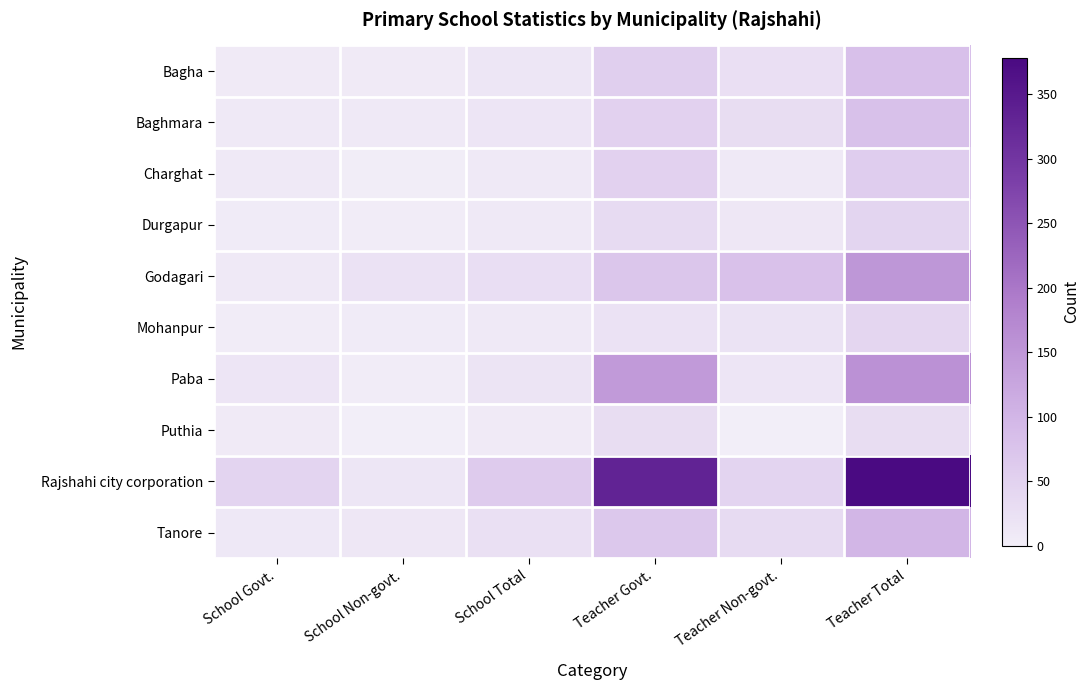

How many series are shown in this chart?

10